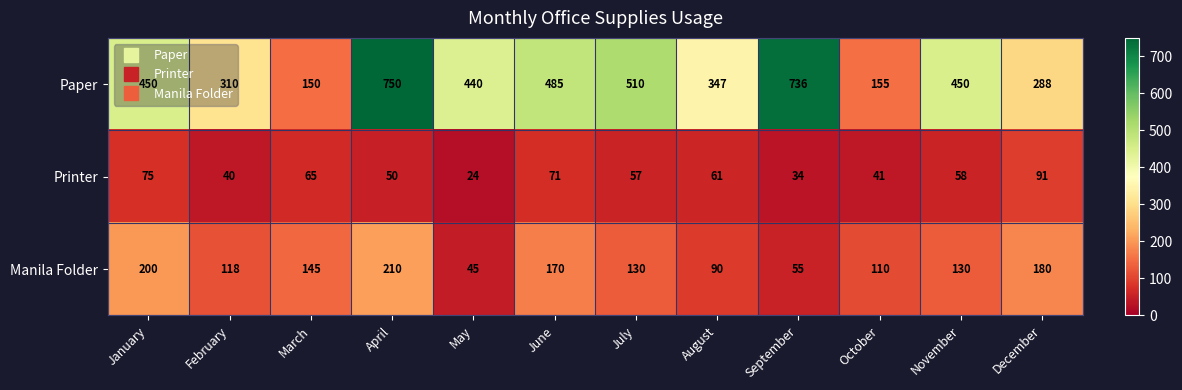

Which series has the largest total across all categories?

Paper